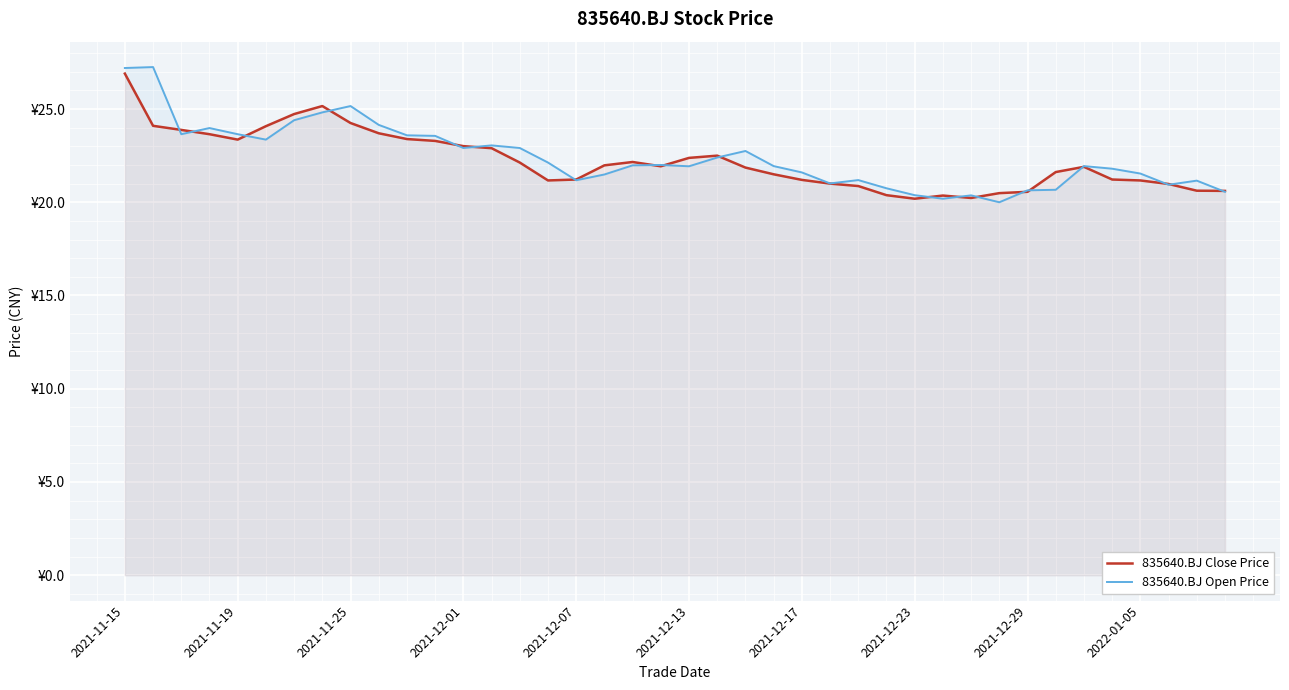

What is the greatest value displayed?

27.2